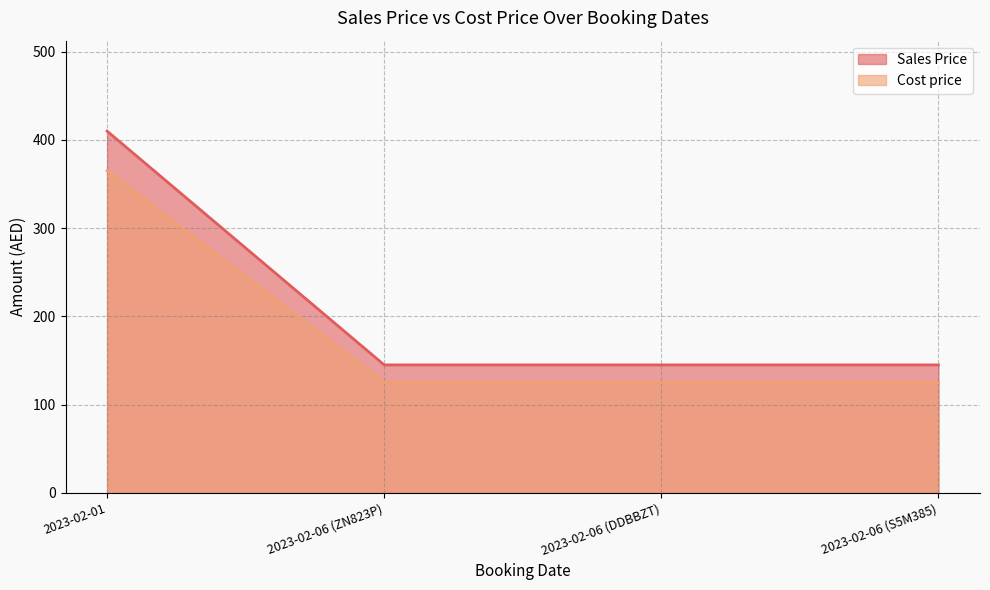

Is it true that Sales Price equals 252 at 2023-02-06 (S5M385)?

False